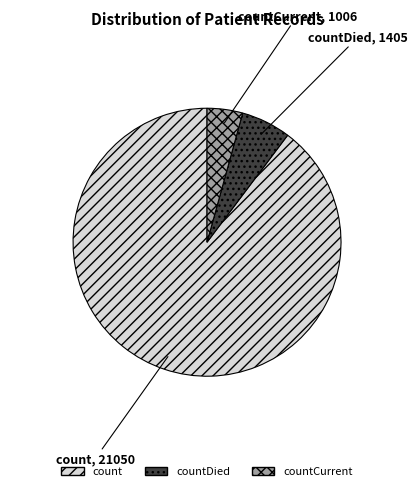

Does any single category account for the majority?

Yes